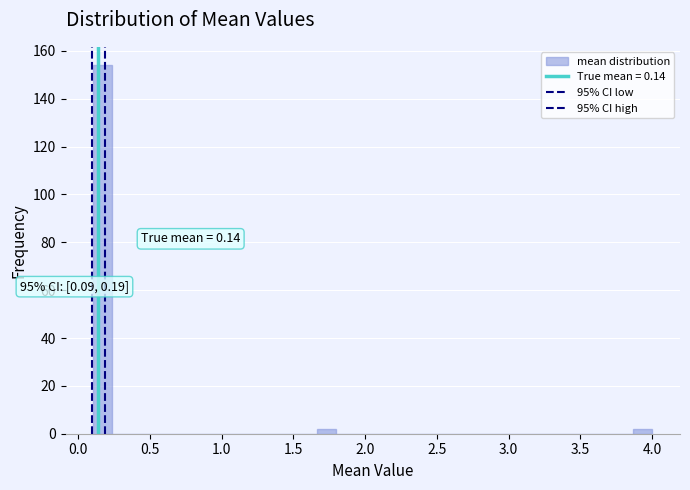

Read against the x-axis, roughly where is the centre of the tallest bar?

0.15